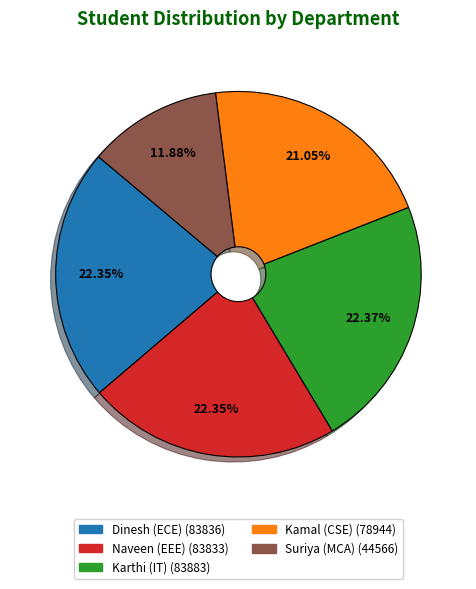

What percentage is the Naveen (EEE) slice, to the nearest percent?

22%